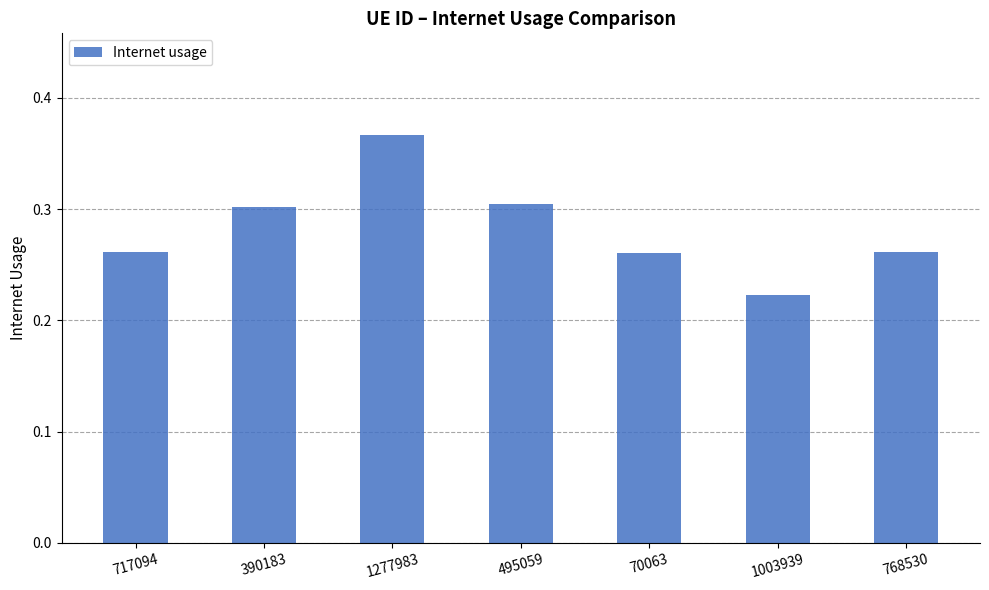

Count the values in the range 0 to 1.

7